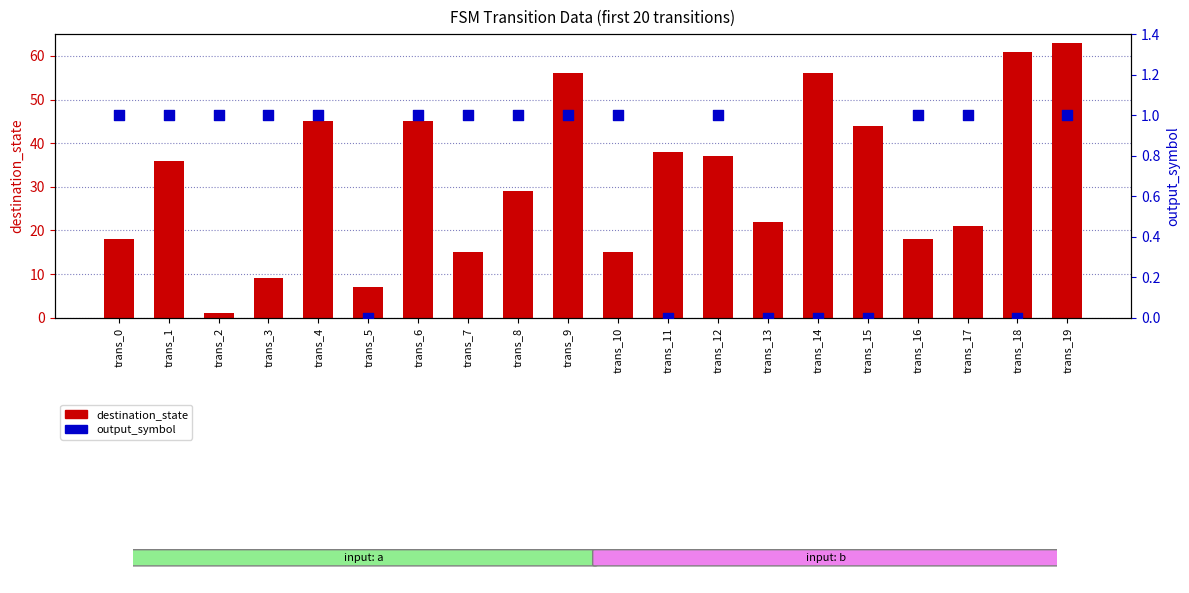

Which series contains the highest Y value?

destination_state